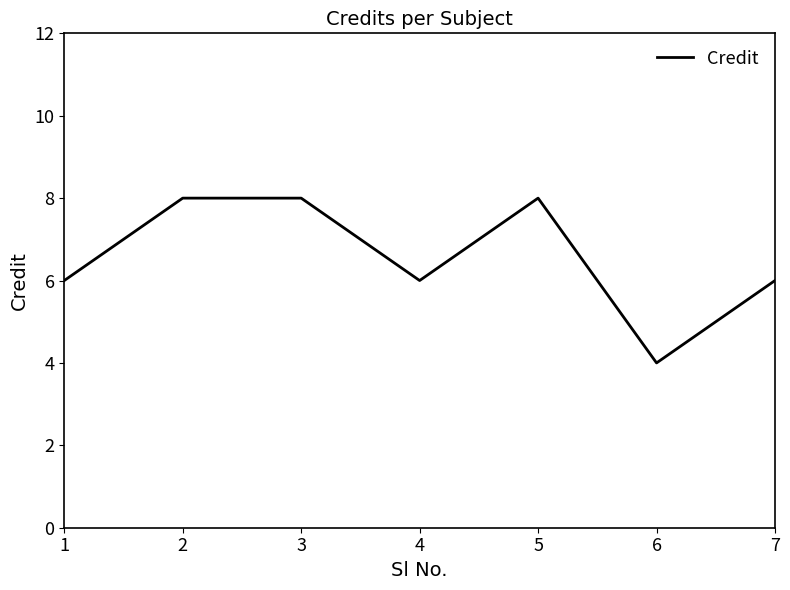

What is the smallest value displayed?

4